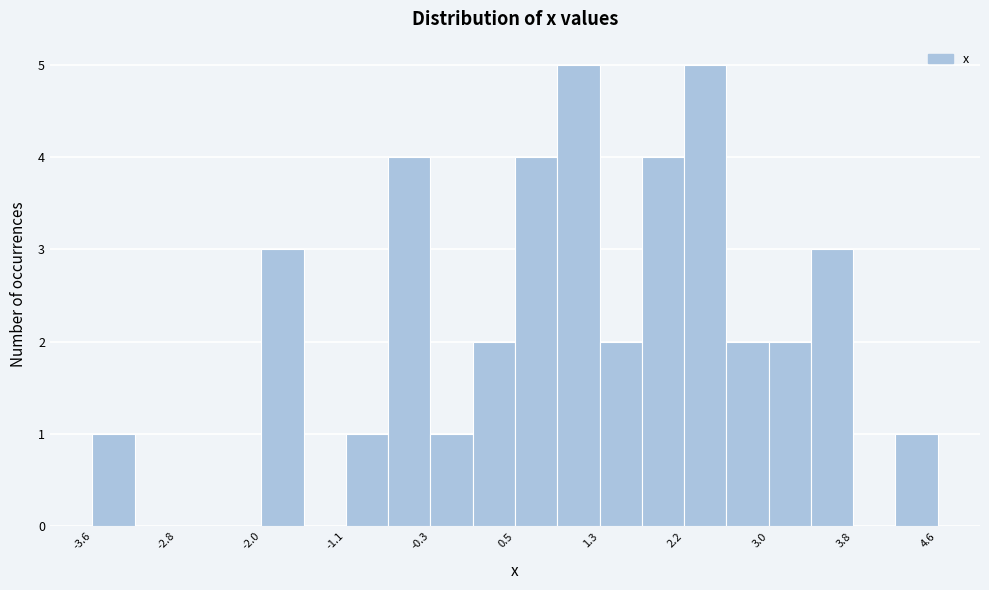

Reading left to right, list every bar in this chart as the range it spans on the x-axis followed by its height. Neither the bar edges nor the heights are printed on the chart, so give them approximately, as read against the axes.

-3.6 to -3.2: 1
-3.2 to -2.8: 0
-2.8 to -2.4: 0
-2.4 to -2.0: 0
-2.0 to -1.5: 3
-1.5 to -1.1: 0
-1.1 to -0.7: 1
-0.7 to -0.3: 4
-0.3 to 0.1: 1
0.1 to 0.5: 2
0.5 to 0.9: 4
0.9 to 1.3: 5
1.3 to 1.8: 2
1.8 to 2.2: 4
2.2 to 2.6: 5
2.6 to 3.0: 2
3.0 to 3.4: 2
3.4 to 3.8: 3
3.8 to 4.2: 0
4.2 to 4.6: 1